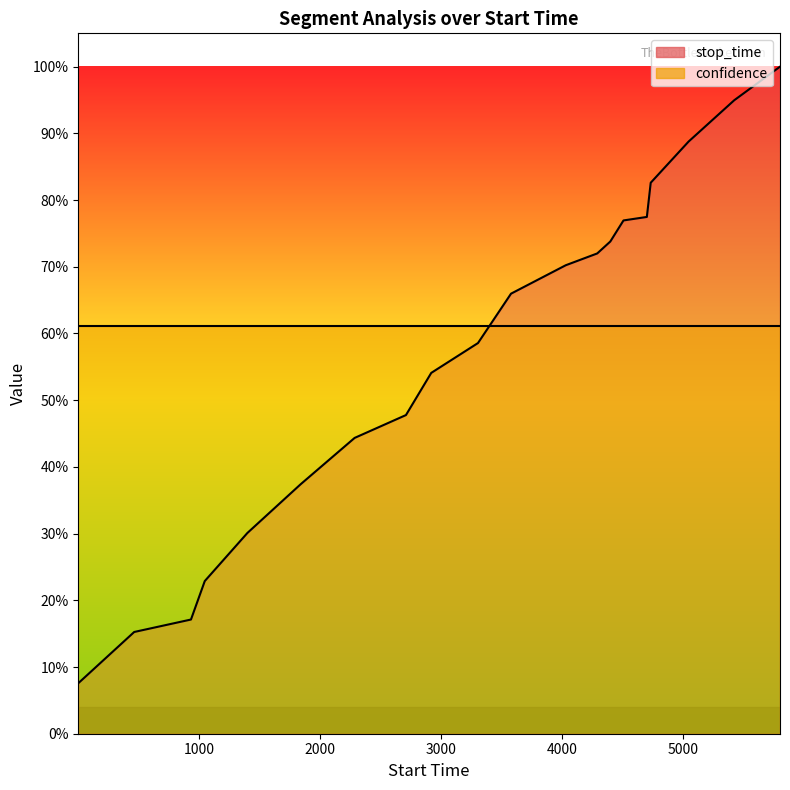

Does the chart have visible grid lines?

No